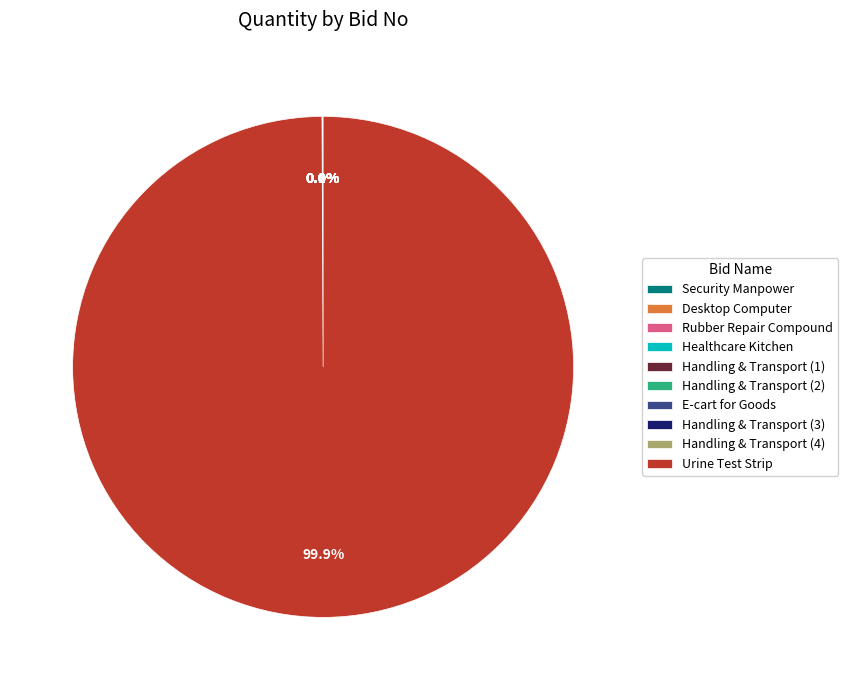

Which category has the biggest portion of the pie?

Urine Test Strip